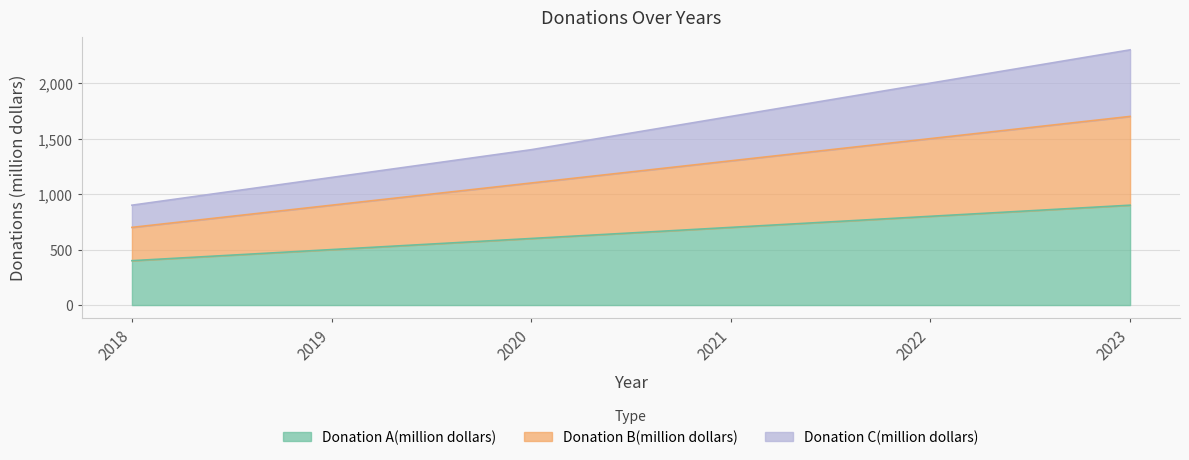

Is it true that Donation A(million dollars) equals 800 at 2022?

True